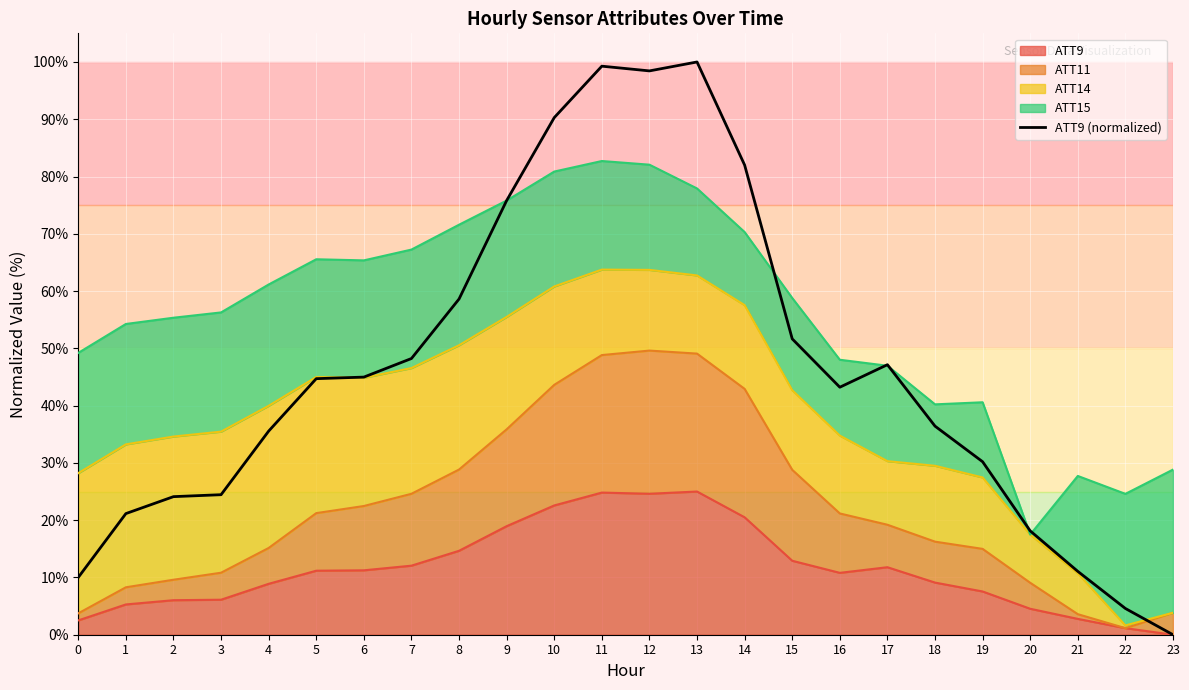

At which label does the data first exceed 44?

5